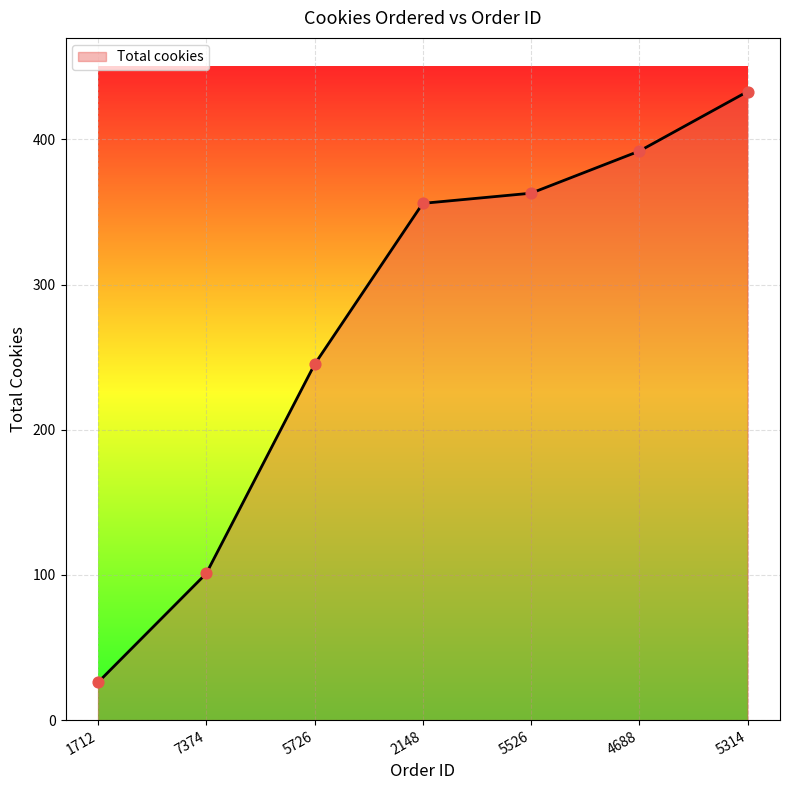

What is the change in value from 1712 to 5726?

+219